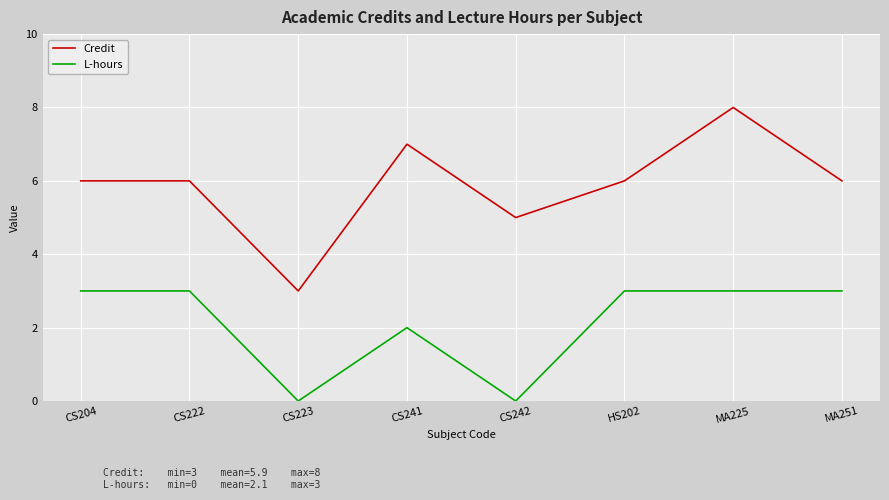

What is the total value across all series at CS204?

9